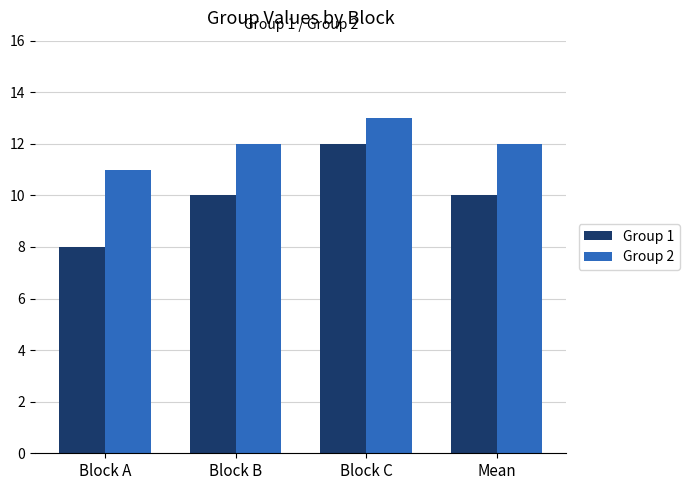

Is it true that Group 1 equals 3 at Mean?

False